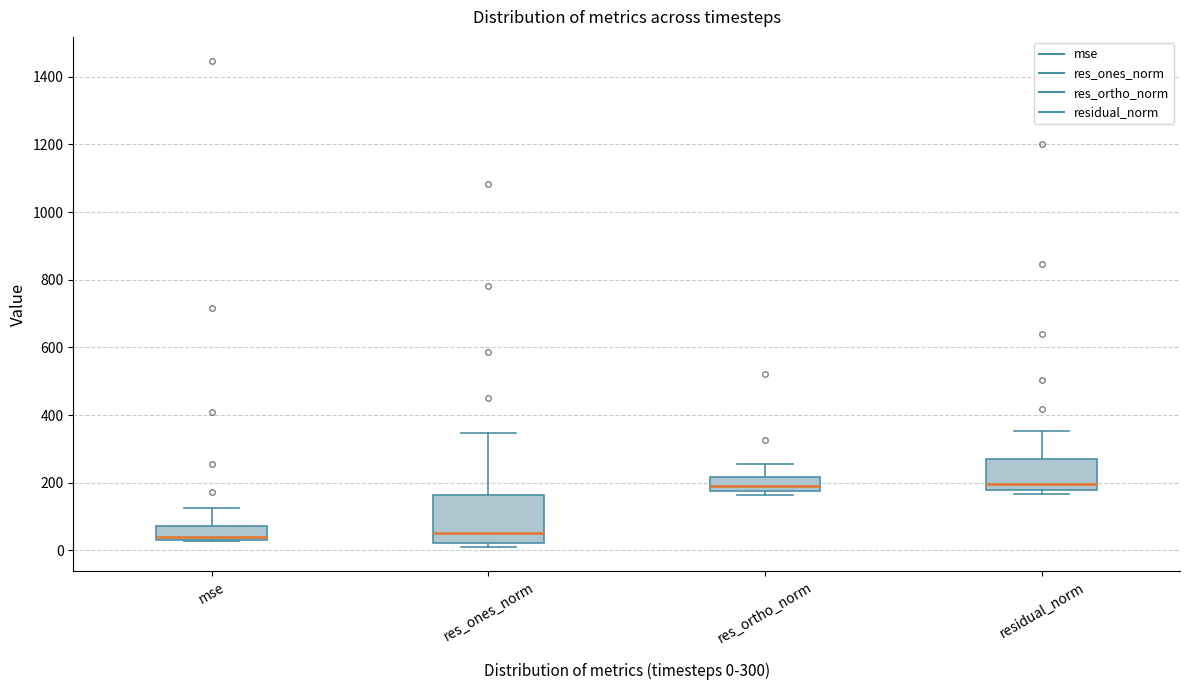

Reading left to right, read every box against the y-axis: the position of its median line, the range the box covers, and the ends of its whiskers. The values are not printed on the chart, so give them approximately, as read against the axis.

mse: median 40 (just above the box's lower edge), box 40 to 80, whiskers 20 to 120
res_ones_norm: median 60, box 20 to 160, whiskers 20 (just below the box's lower edge) to 340
res_ortho_norm: median 200, box 180 to 220, whiskers 160 to 260
residual_norm: median 200, box 180 to 280, whiskers 160 to 360